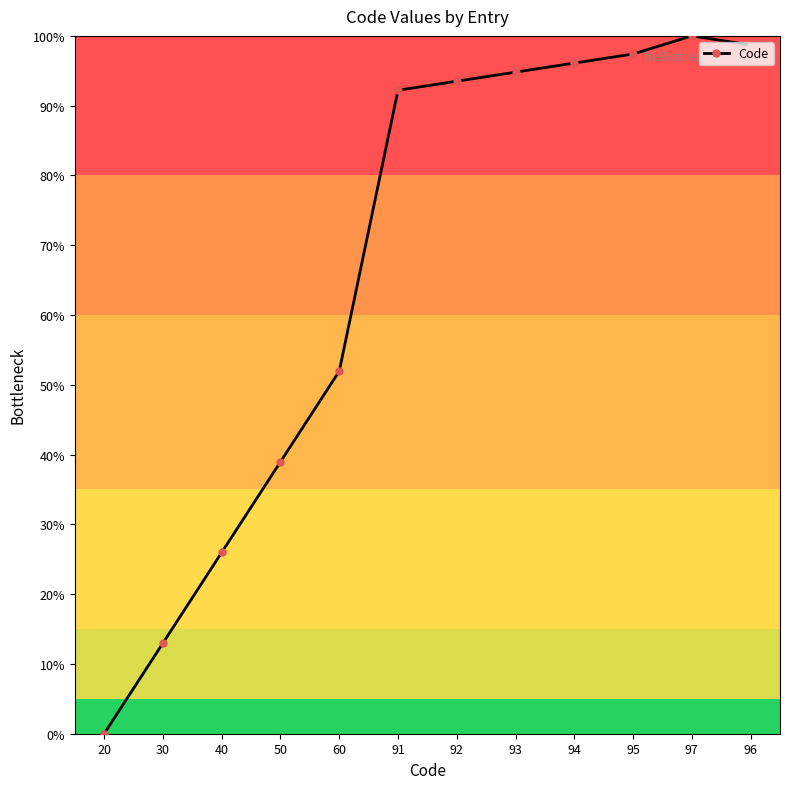

Which has a higher value, 95 or 92?

95